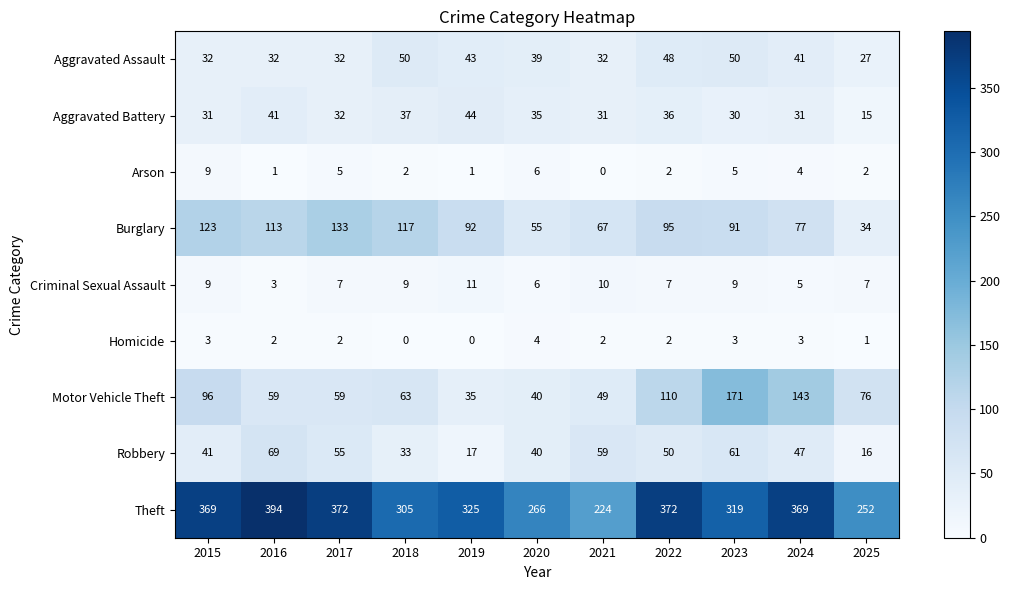

List the series in order of their peak value, highest first.

Theft, Motor Vehicle Theft, Burglary, Robbery, Aggravated Assault, Aggravated Battery, Criminal Sexual Assault, Arson, Homicide